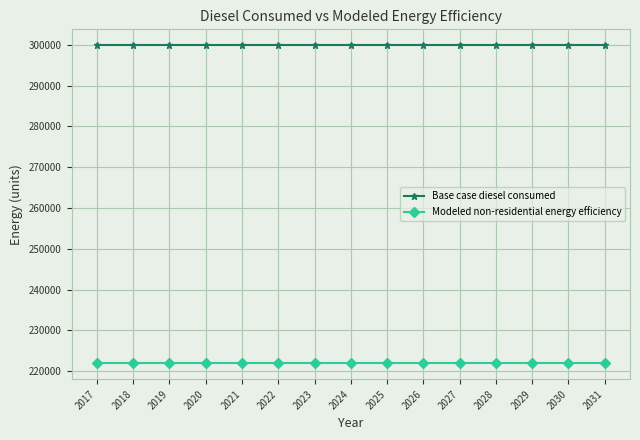

Read the Modeled non-residential energy efficiency value at 2020.

221916.5